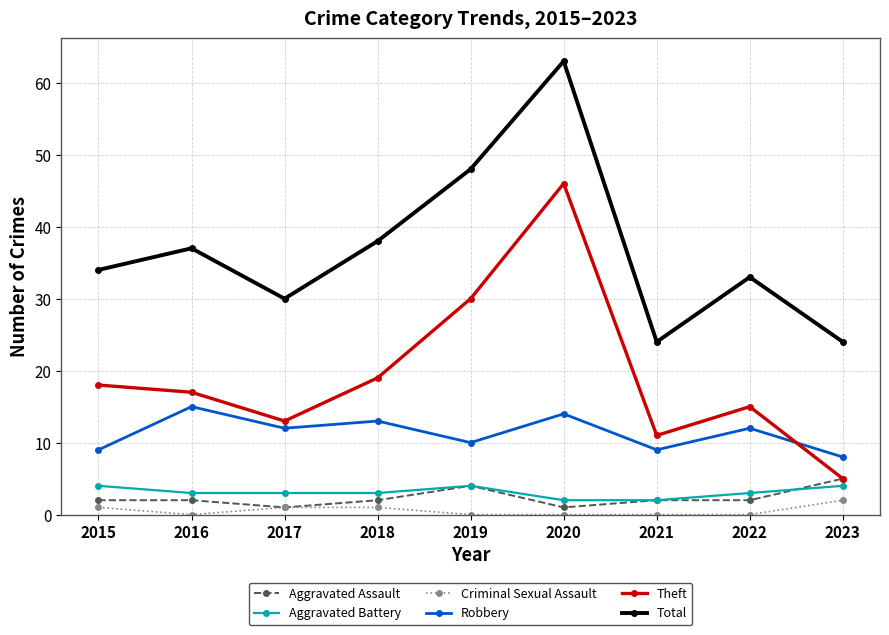

At which category does Criminal Sexual Assault reach its first local valley?

2016